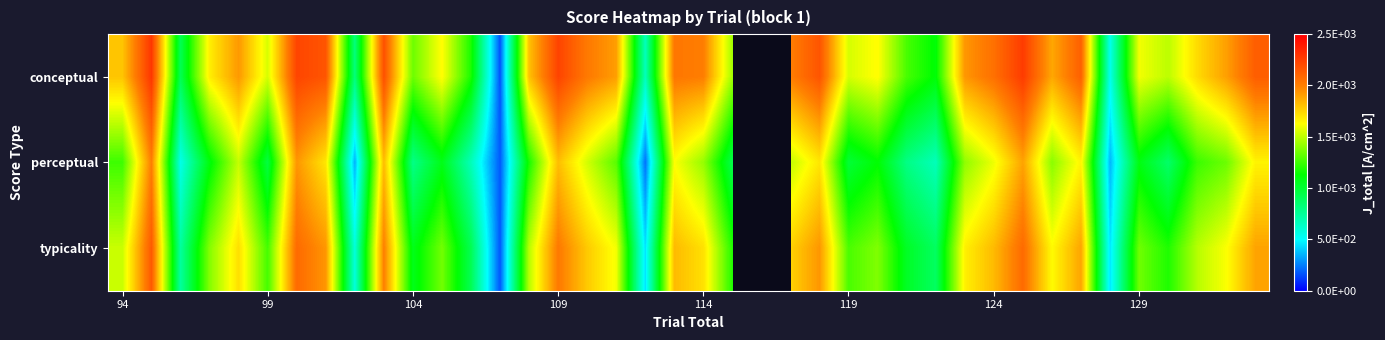

At how many categories does at least one series exceed 1281?

31